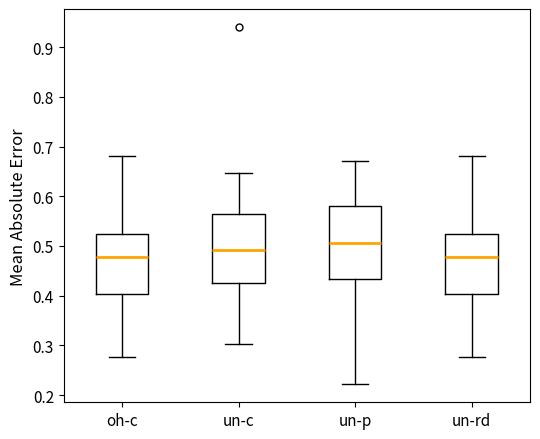

Where is the lower edge of the box for un-p on the y-axis? The values are not printed on the chart, so give them approximately, as read against the axis.

0.43